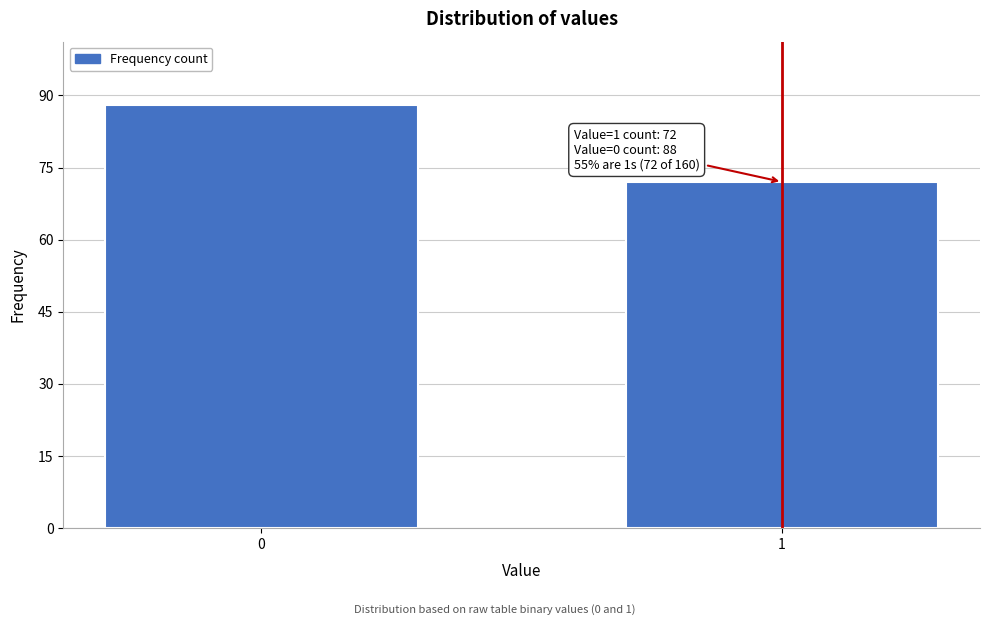

Reading left to right, what are all the values shown in this chart?

0=88	1=72